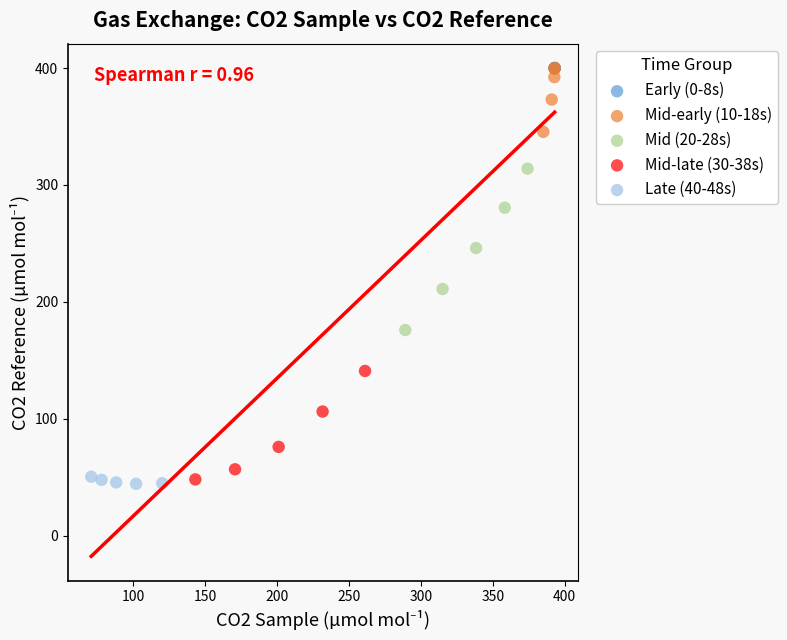

Which series has the largest Y range (max minus min)?

Mid (20-28s)